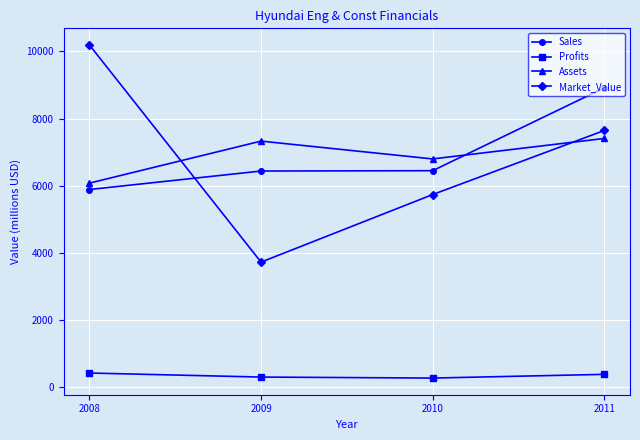

Is the value of Assets at 2009 greater than the value of Profits at 2010?

Yes